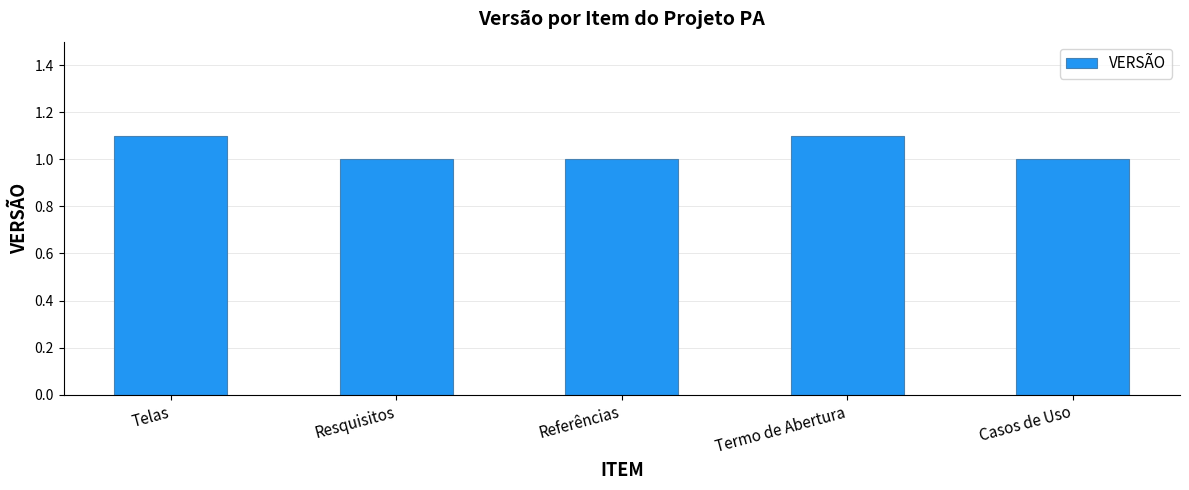

What is the sum of the values at Termo de Abertura and Telas?

2.2